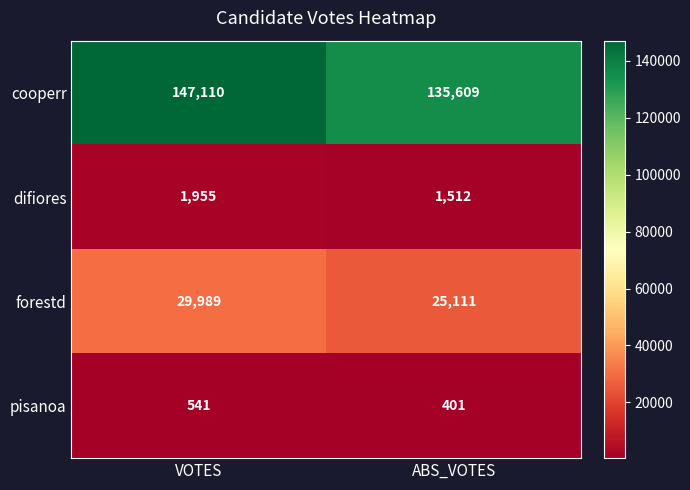

Read the cooperr value at VOTES, to the nearest 50.

147100